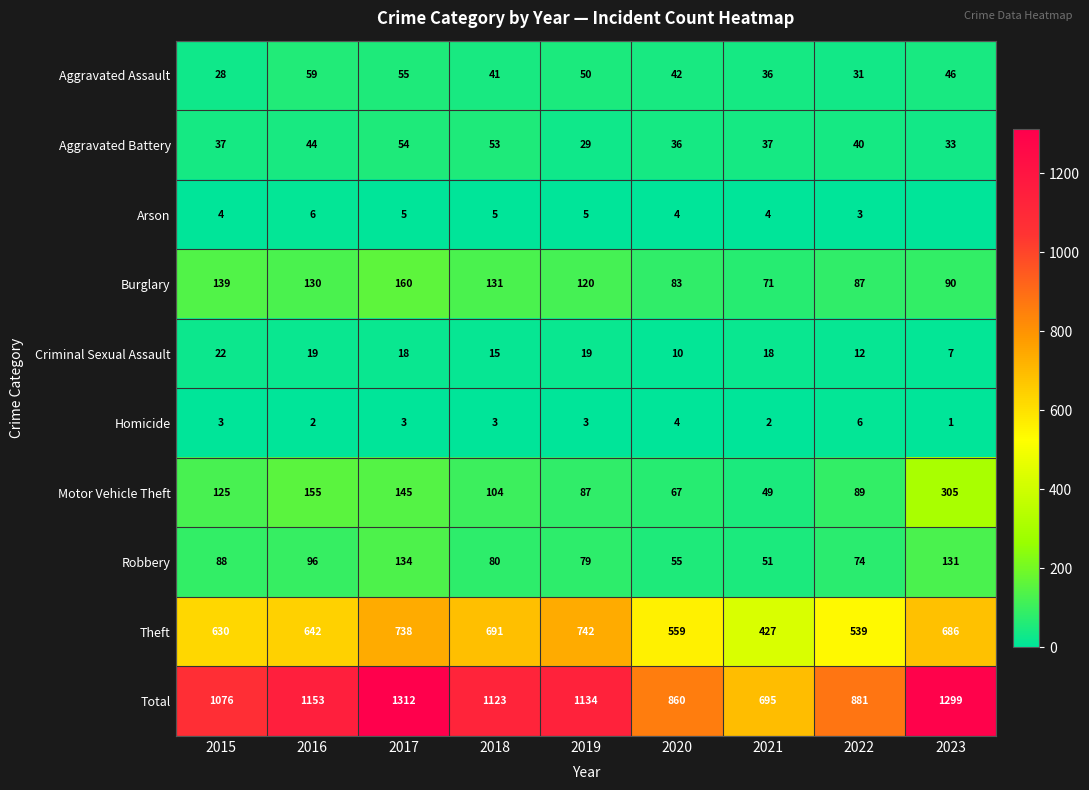

What is the total value across all series at 2019?

2268